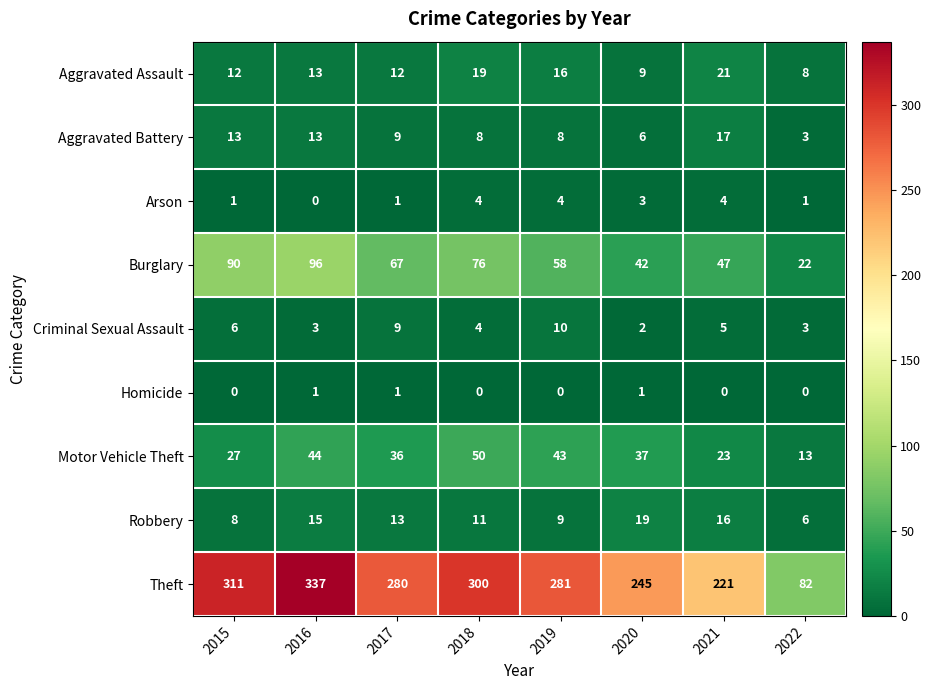

What is the sum of the Motor Vehicle Theft values at 2017 and 2020?

73